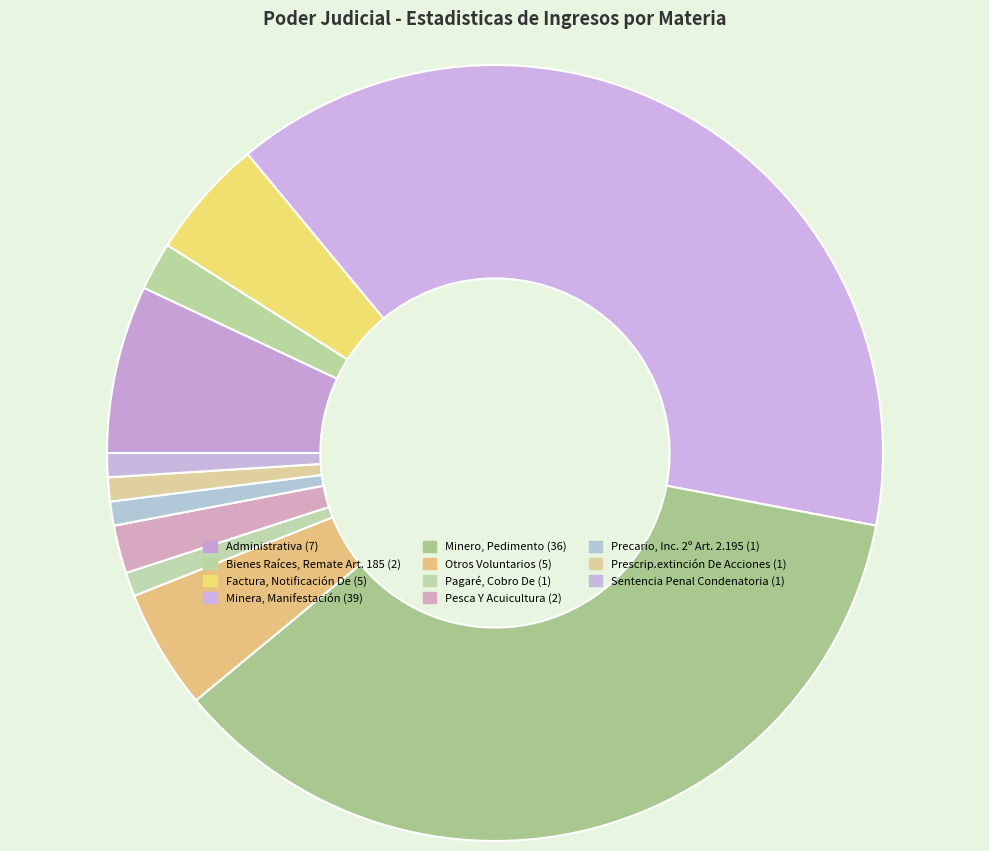

Approximately how many times larger is the value at Minero, Pedimento compared to Minera, Manifestación?

0.9